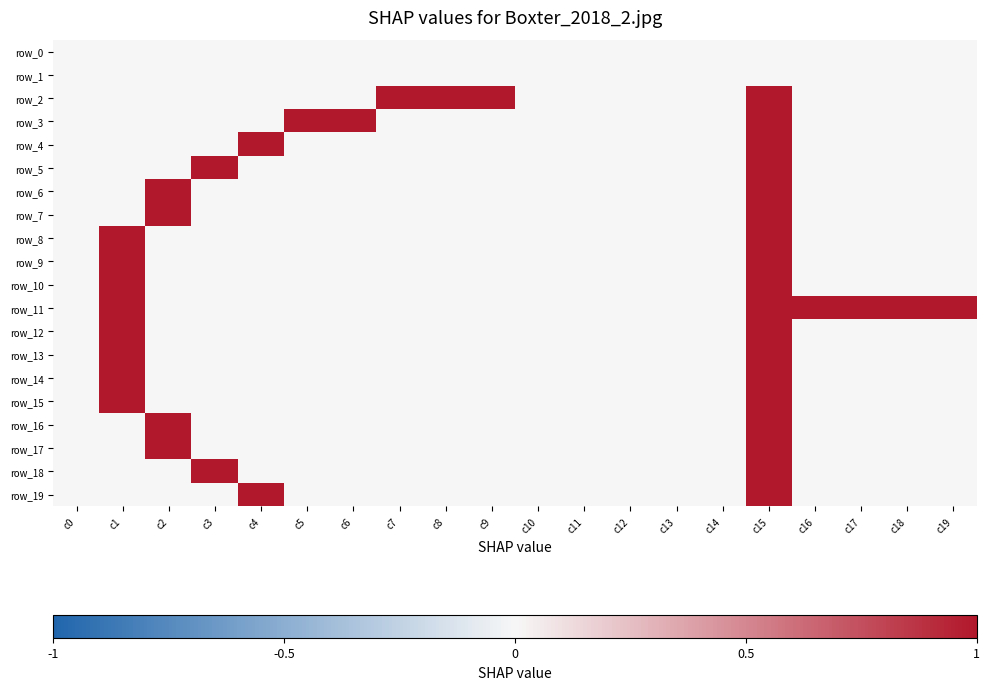

Reading left to right, transcribe all the data shown in this chart.

row_0: 0	0	0	0	0	0	0	0	0	0	0	0	0	0	0	0	0	0	0	0
row_1: 0	0	0	0	0	0	0	0	0	0	0	0	0	0	0	0	0	0	0	0
row_2: 0	0	0	0	0	0	0	1	1	1	0	0	0	0	0	1	0	0	0	0
row_3: 0	0	0	0	0	1	1	0	0	0	0	0	0	0	0	1	0	0	0	0
row_4: 0	0	0	0	1	0	0	0	0	0	0	0	0	0	0	1	0	0	0	0
row_5: 0	0	0	1	0	0	0	0	0	0	0	0	0	0	0	1	0	0	0	0
row_6: 0	0	1	0	0	0	0	0	0	0	0	0	0	0	0	1	0	0	0	0
row_7: 0	0	1	0	0	0	0	0	0	0	0	0	0	0	0	1	0	0	0	0
row_8: 0	1	0	0	0	0	0	0	0	0	0	0	0	0	0	1	0	0	0	0
row_9: 0	1	0	0	0	0	0	0	0	0	0	0	0	0	0	1	0	0	0	0
row_10: 0	1	0	0	0	0	0	0	0	0	0	0	0	0	0	1	0	0	0	0
row_11: 0	1	0	0	0	0	0	0	0	0	0	0	0	0	0	1	1	1	1	1
row_12: 0	1	0	0	0	0	0	0	0	0	0	0	0	0	0	1	0	0	0	0
row_13: 0	1	0	0	0	0	0	0	0	0	0	0	0	0	0	1	0	0	0	0
row_14: 0	1	0	0	0	0	0	0	0	0	0	0	0	0	0	1	0	0	0	0
row_15: 0	1	0	0	0	0	0	0	0	0	0	0	0	0	0	1	0	0	0	0
row_16: 0	0	1	0	0	0	0	0	0	0	0	0	0	0	0	1	0	0	0	0
row_17: 0	0	1	0	0	0	0	0	0	0	0	0	0	0	0	1	0	0	0	0
row_18: 0	0	0	1	0	0	0	0	0	0	0	0	0	0	0	1	0	0	0	0
row_19: 0	0	0	0	1	0	0	0	0	0	0	0	0	0	0	1	0	0	0	0